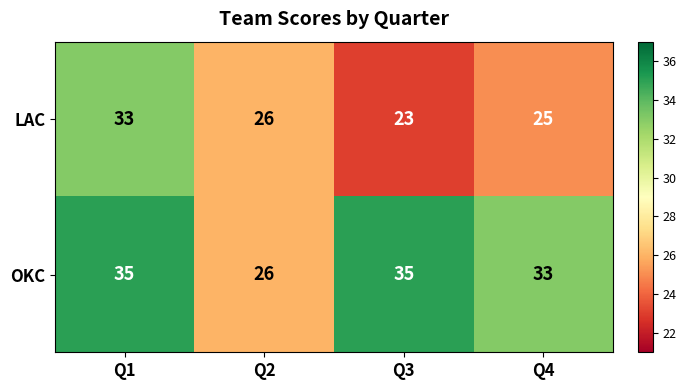

Reading right to left, what are all the values shown in this chart?

LAC: 25	23	26	33
OKC: 33	35	26	35